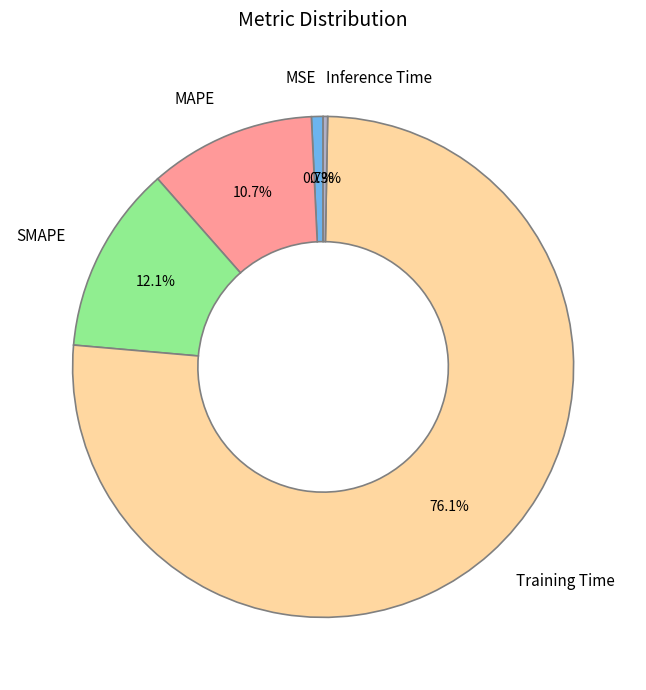

To the nearest percent, what percentage of the pie is SMAPE?

12%